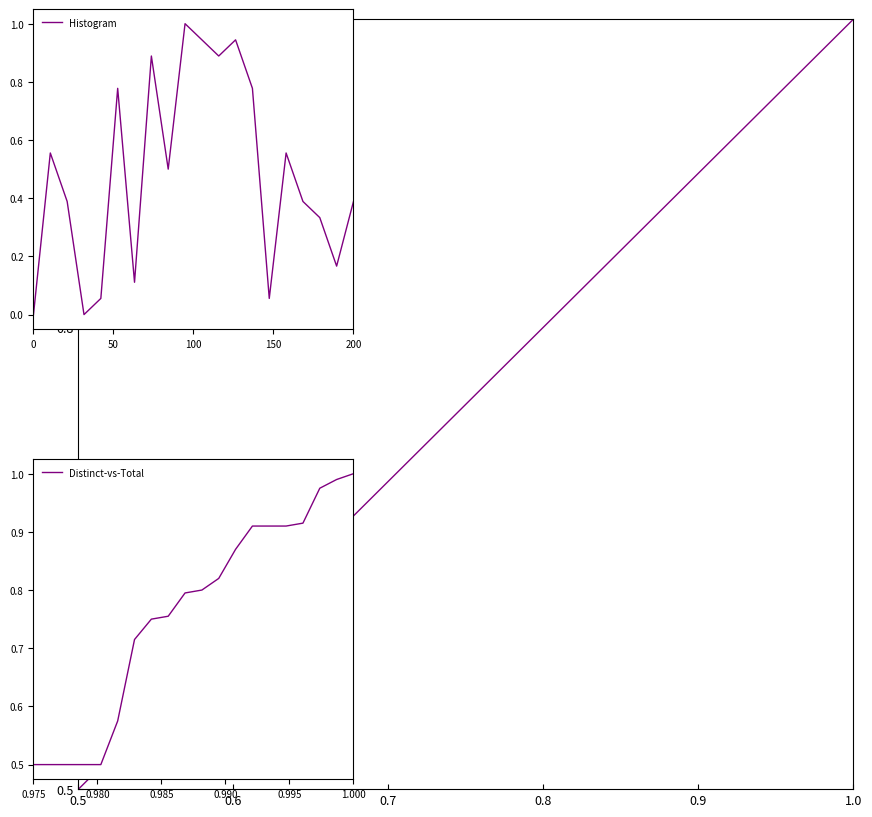

Does the chart have visible grid lines?

No